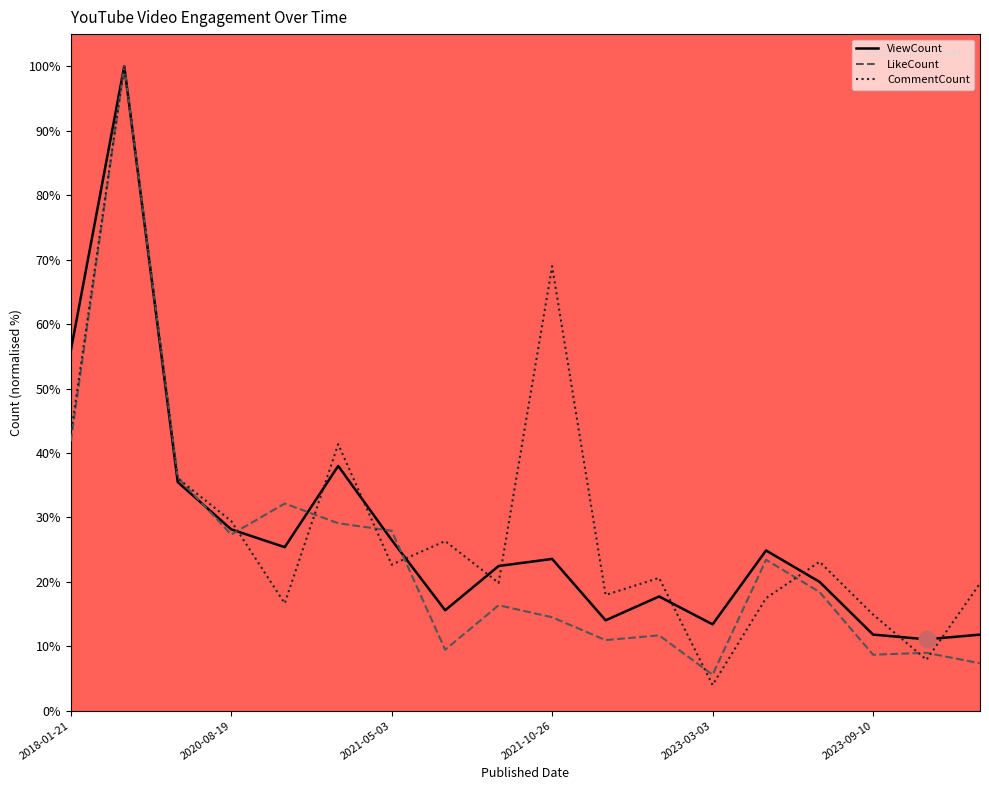

Between 2021-05-03 and 2023-03-03, which series saw the biggest shift?

LikeCount